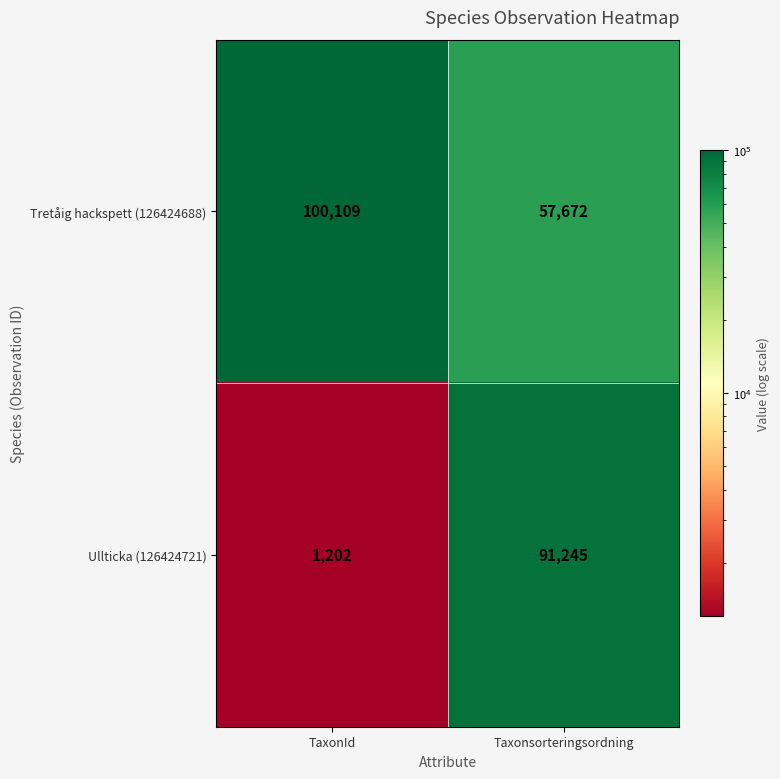

Read the Tretåig hackspett (126424688) value at TaxonId, to the nearest 50.

100100